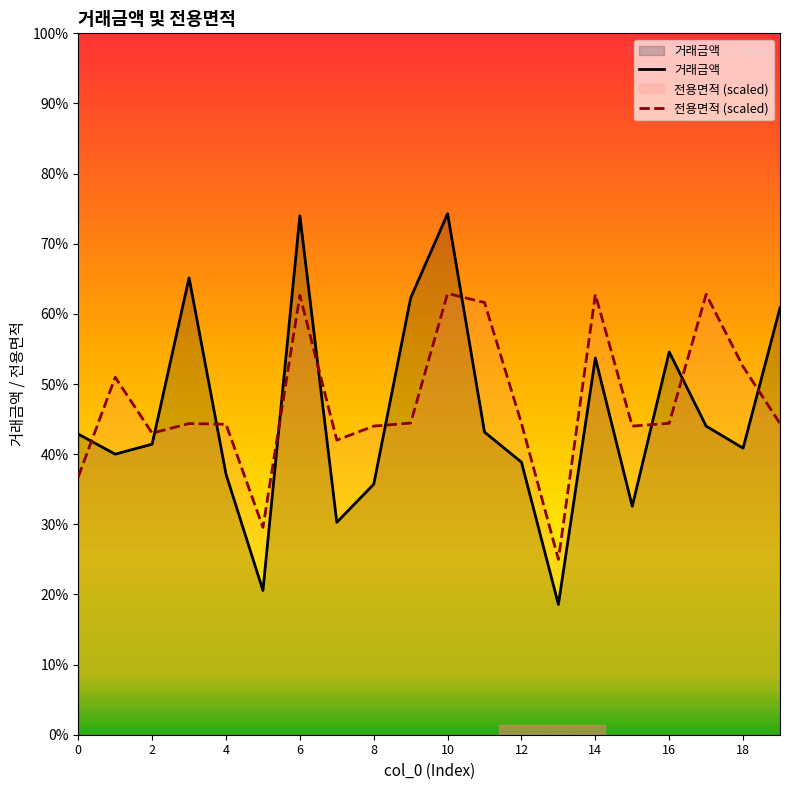

Rank the series at 6 from lowest to highest value.

전용면적 (scaled), 거래금액